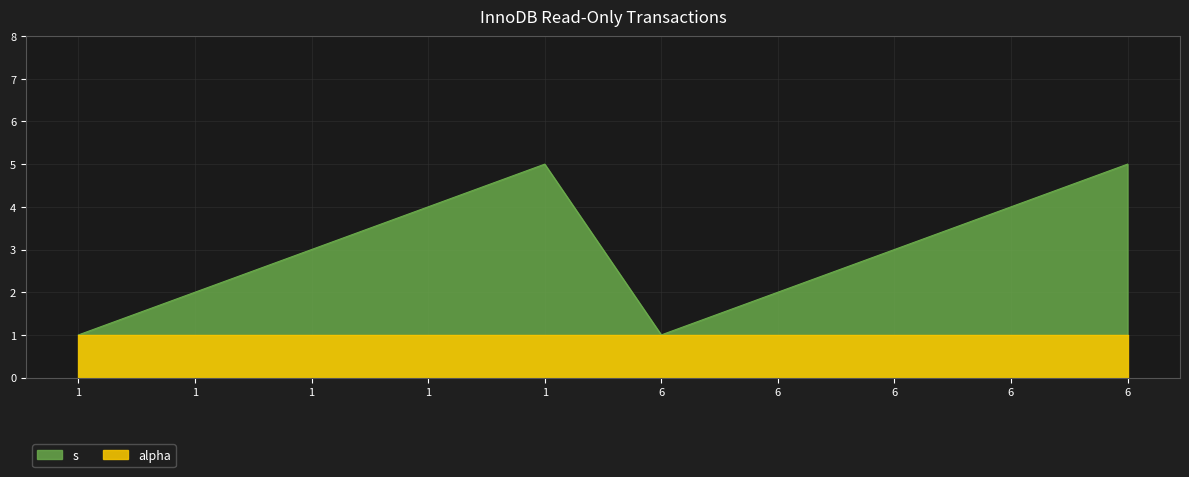

Where is the data nearest to the value 3?

1